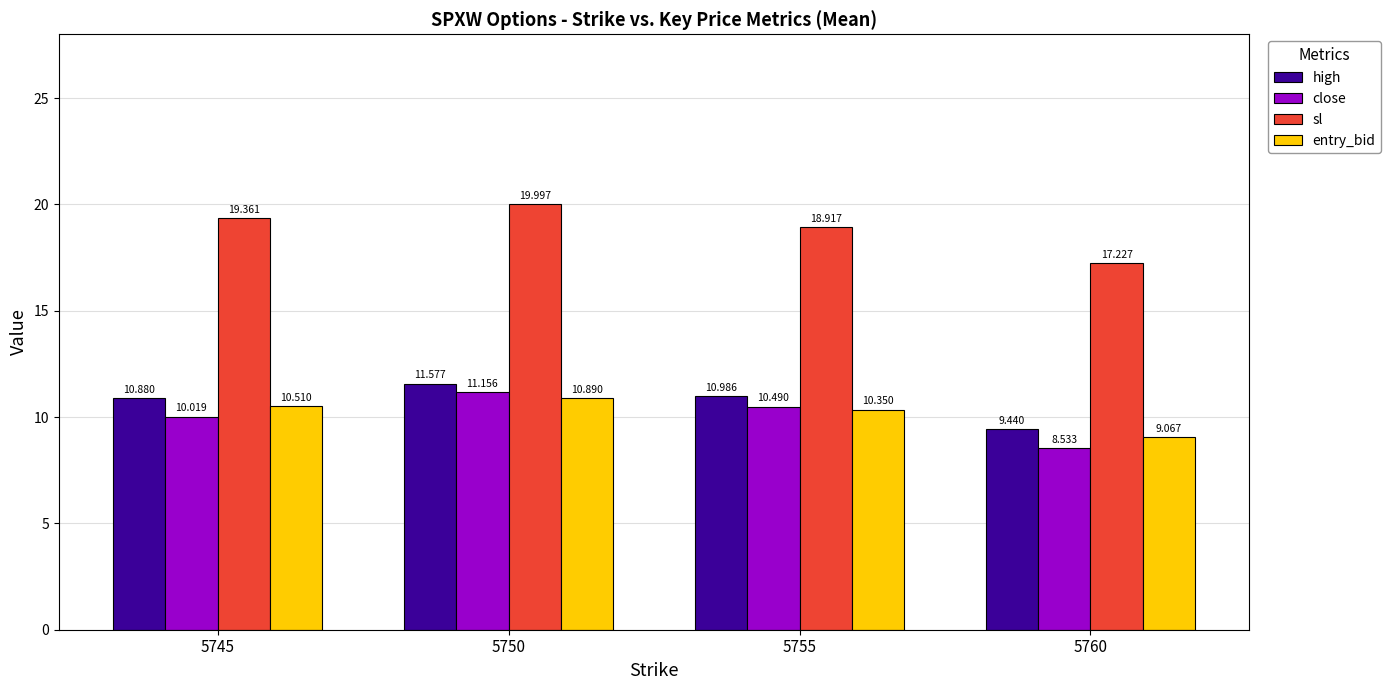

What are all the series names shown in the legend?

high, close, sl, entry_bid